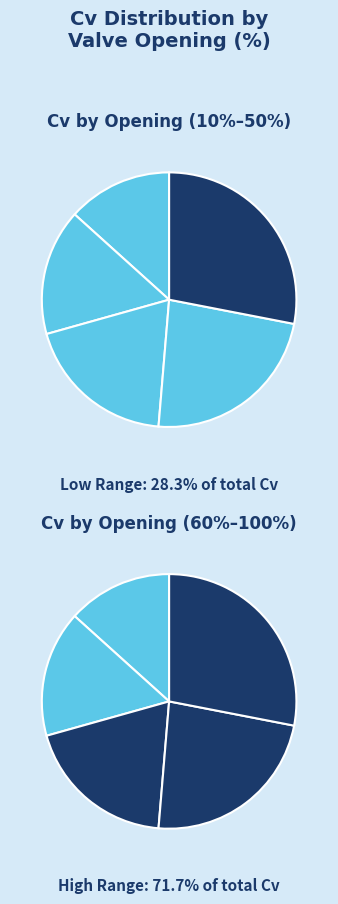

To the nearest percent, what is the difference between the largest and smallest slice percentages?

16%